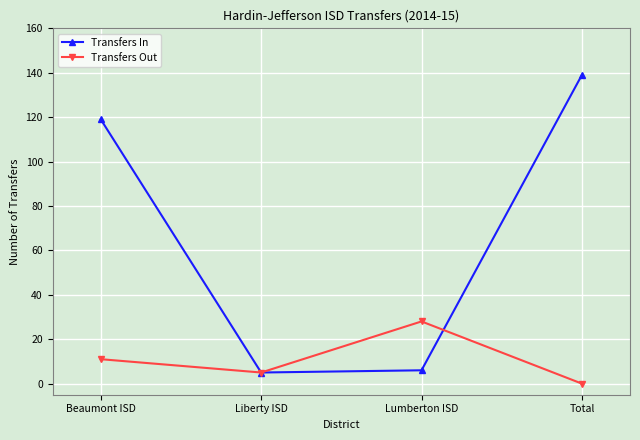

How many interior local valleys does the Transfers In series have?

1